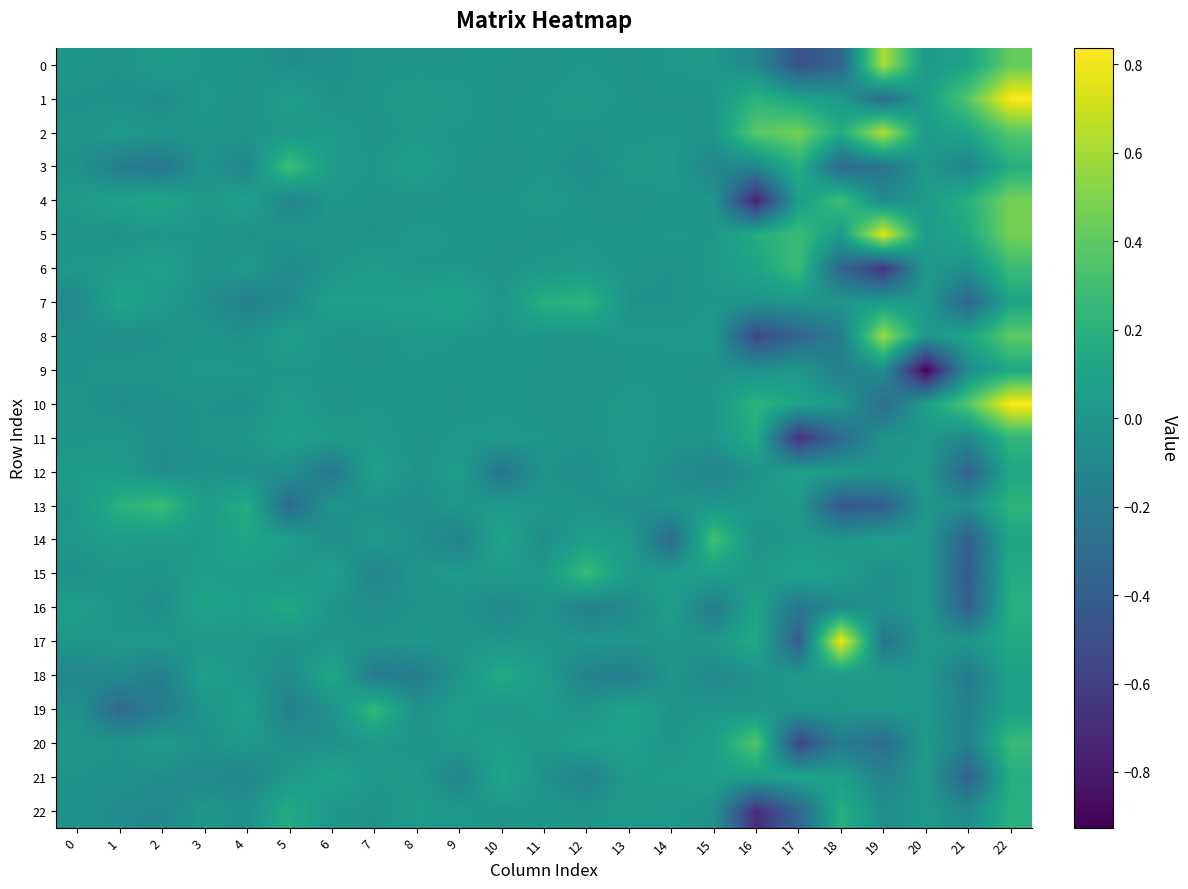

Reading left to right, list all the values displayed in this chart.

0: 0=0.0	1=-0.0	2=0.0	3=0.0	4=0.0	5=-0.1	6=-0.0	7=-0.0	8=-0.0	9=-0.0	10=-0.0	11=-0.0	12=0.0	13=-0.0	14=0.0	15=0.0	16=-0.1	17=-0.5	18=-0.3	19=0.6	20=0.0	21=0.1	22=0.4
1: 0=-0.0	1=-0.0	2=-0.1	3=0.0	4=-0.0	5=0.1	6=-0.0	7=0.0	8=0.0	9=0.0	10=-0.0	11=0.0	12=0.0	13=-0.0	14=-0.0	15=-0.0	16=0.2	17=0.1	18=0.0	19=-0.3	20=0.1	21=0.4	22=0.8
2: 0=-0.0	1=0.0	2=0.0	3=-0.0	4=-0.0	5=0.0	6=0.0	7=-0.0	8=0.0	9=0.0	10=-0.0	11=0.0	12=-0.0	13=-0.0	14=0.0	15=-0.0	16=0.4	17=0.5	18=0.2	19=0.6	20=0.0	21=0.1	22=0.4
3: 0=-0.0	1=-0.2	2=-0.2	3=-0.0	4=-0.1	5=0.3	6=0.0	7=0.0	8=0.1	9=-0.0	10=-0.0	11=-0.0	12=-0.1	13=0.0	14=0.0	15=-0.1	16=-0.1	17=0.2	18=-0.3	19=-0.2	20=0.0	21=-0.1	22=0.2
4: 0=0.0	1=0.1	2=0.1	3=0.0	4=0.1	5=-0.1	6=0.0	7=-0.0	8=-0.0	9=-0.0	10=-0.0	11=0.0	12=-0.0	13=-0.0	14=-0.0	15=-0.0	16=-0.8	17=0.1	18=0.3	19=-0.1	20=0.0	21=0.2	22=0.5
5: 0=-0.0	1=-0.0	2=0.0	3=0.0	4=-0.0	5=-0.0	6=-0.0	7=-0.0	8=0.0	9=0.0	10=0.0	11=-0.0	12=0.0	13=0.0	14=0.0	15=0.0	16=0.2	17=0.3	18=0.0	19=0.8	20=0.0	21=0.1	22=0.5
6: 0=0.0	1=0.0	2=0.1	3=-0.0	4=0.0	5=-0.1	6=-0.0	7=0.0	8=0.0	9=0.0	10=-0.0	11=0.0	12=0.0	13=-0.0	14=-0.0	15=0.0	16=0.1	17=0.3	18=-0.3	19=-0.7	20=0.0	21=-0.0	22=0.3
7: 0=-0.1	1=0.1	2=0.0	3=-0.0	4=-0.2	5=-0.1	6=0.1	7=0.1	8=0.1	9=0.1	10=0.0	11=0.2	12=0.2	13=-0.0	14=-0.0	15=0.0	16=-0.0	17=-0.0	18=-0.0	19=0.0	20=0.0	21=-0.3	22=0.1
8: 0=-0.0	1=-0.1	2=-0.0	3=0.0	4=-0.0	5=0.1	6=-0.0	7=-0.0	8=0.0	9=0.0	10=-0.0	11=-0.0	12=0.0	13=0.0	14=0.0	15=0.0	16=-0.5	17=-0.4	18=-0.2	19=0.6	20=0.0	21=0.1	22=0.4
9: 0=-0.0	1=-0.0	2=-0.0	3=0.0	4=0.0	5=0.0	6=0.0	7=-0.0	8=0.0	9=0.0	10=0.0	11=-0.0	12=-0.0	13=-0.0	14=0.0	15=-0.0	16=-0.0	17=0.0	18=-0.2	19=-0.1	20=-0.9	21=-0.1	22=0.1
10: 0=-0.0	1=-0.1	2=-0.0	3=-0.0	4=-0.0	5=0.1	6=-0.0	7=0.0	8=0.0	9=-0.0	10=0.0	11=-0.0	12=-0.0	13=0.0	14=0.0	15=0.0	16=0.2	17=0.1	18=0.0	19=-0.3	20=0.1	21=0.4	22=0.8
11: 0=-0.0	1=0.0	2=-0.0	3=-0.0	4=0.0	5=0.1	6=0.0	7=0.0	8=-0.0	9=0.0	10=0.0	11=0.0	12=-0.0	13=0.0	14=-0.0	15=-0.0	16=0.2	17=-0.7	18=-0.3	19=-0.0	20=0.0	21=-0.1	22=0.2
12: 0=0.0	1=0.0	2=-0.1	3=-0.0	4=-0.0	5=-0.0	6=-0.2	7=0.1	8=-0.0	9=0.0	10=-0.2	11=-0.0	12=-0.1	13=0.0	14=-0.1	15=-0.1	16=-0.0	17=0.1	18=0.0	19=0.0	20=0.0	21=-0.4	22=0.1
13: 0=0.0	1=0.2	2=0.3	3=0.0	4=0.2	5=-0.3	6=-0.0	7=-0.0	8=-0.0	9=0.0	10=0.0	11=0.0	12=-0.0	13=-0.1	14=-0.0	15=0.0	16=0.0	17=0.0	18=-0.4	19=-0.4	20=0.0	21=-0.1	22=0.2
14: 0=0.0	1=0.0	2=0.0	3=0.0	4=0.1	5=0.1	6=-0.1	7=0.0	8=-0.0	9=-0.1	10=0.1	11=-0.1	12=0.1	13=0.0	14=-0.3	15=0.3	16=-0.0	17=0.0	18=0.0	19=0.1	20=0.0	21=-0.4	22=0.1
15: 0=-0.0	1=0.0	2=-0.0	3=0.1	4=0.0	5=0.0	6=0.1	7=-0.1	8=-0.0	9=0.0	10=0.0	11=0.0	12=0.3	13=0.0	14=0.0	15=0.1	16=0.0	17=0.1	18=0.1	19=-0.0	20=0.0	21=-0.4	22=0.2
16: 0=0.1	1=-0.0	2=-0.1	3=0.1	4=0.1	5=0.1	6=-0.0	7=-0.0	8=-0.0	9=-0.0	10=-0.1	11=-0.0	12=-0.2	13=-0.1	14=0.1	15=-0.2	16=0.1	17=-0.2	18=-0.1	19=-0.0	20=0.0	21=-0.4	22=0.2
17: 0=0.0	1=0.0	2=0.0	3=0.0	4=0.0	5=-0.0	6=-0.0	7=-0.0	8=0.0	9=-0.0	10=-0.0	11=-0.0	12=0.0	13=-0.0	14=-0.0	15=0.0	16=0.1	17=-0.4	18=0.8	19=-0.2	20=0.0	21=-0.0	22=0.1
18: 0=-0.1	1=-0.1	2=-0.2	3=0.1	4=0.0	5=-0.1	6=0.1	7=-0.2	8=-0.2	9=-0.0	10=0.2	11=0.1	12=-0.1	13=-0.2	14=0.0	15=-0.1	16=-0.0	17=0.0	18=0.0	19=0.0	20=0.0	21=-0.2	22=0.1
19: 0=-0.0	1=-0.3	2=-0.2	3=-0.0	4=0.1	5=-0.2	6=-0.0	7=0.2	8=-0.0	9=0.1	10=-0.0	11=0.0	12=-0.0	13=0.1	14=-0.0	15=0.0	16=-0.0	17=0.0	18=0.0	19=0.0	20=0.0	21=-0.1	22=0.1
20: 0=-0.0	1=-0.0	2=0.0	3=-0.0	4=0.0	5=-0.0	6=-0.0	7=0.0	8=-0.0	9=0.0	10=0.1	11=0.0	12=0.1	13=0.1	14=-0.0	15=0.1	16=0.4	17=-0.6	18=-0.2	19=-0.3	20=0.0	21=-0.1	22=0.3
21: 0=-0.0	1=-0.0	2=-0.1	3=-0.1	4=-0.1	5=0.0	6=0.1	7=0.0	8=0.0	9=-0.1	10=0.1	11=-0.0	12=-0.1	13=0.0	14=0.0	15=0.1	16=0.1	17=0.1	18=0.1	19=-0.1	20=0.0	21=-0.4	22=0.2
22: 0=-0.0	1=-0.1	2=-0.1	3=0.0	4=-0.0	5=0.2	6=0.0	7=-0.0	8=0.0	9=0.0	10=-0.0	11=0.0	12=-0.0	13=0.0	14=0.0	15=-0.0	16=-0.7	17=-0.3	18=0.2	19=-0.1	20=0.0	21=-0.1	22=0.2